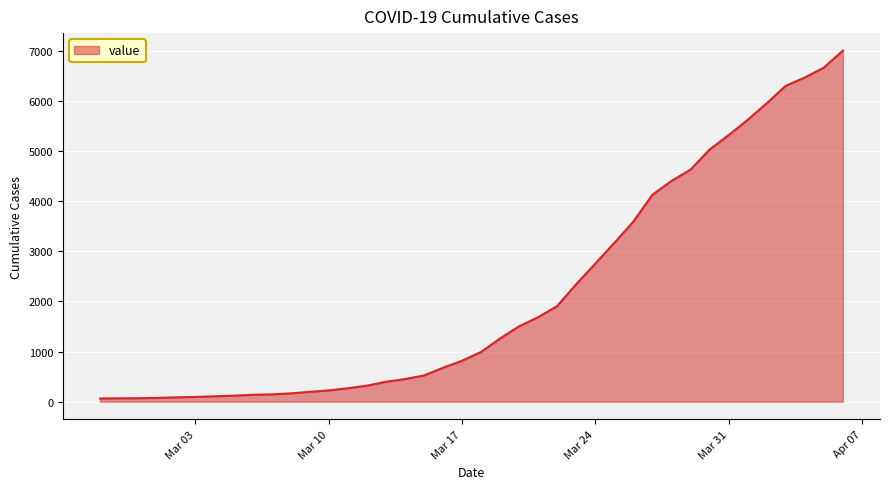

What is the maximum value shown in the chart?

7001